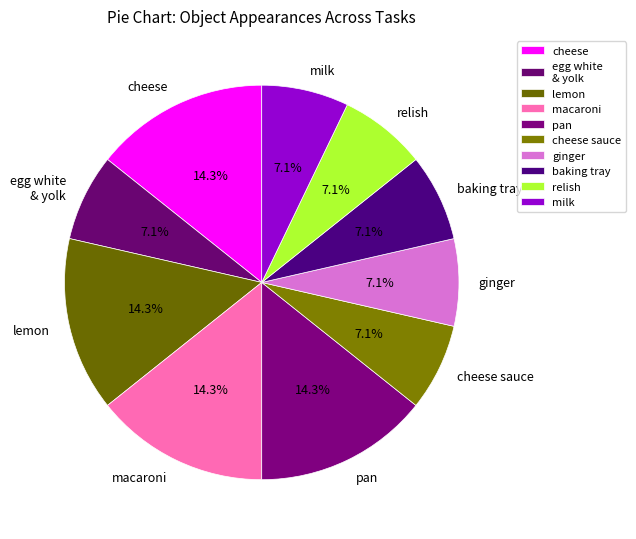

What portion of the pie excludes cheese sauce?

92.9%